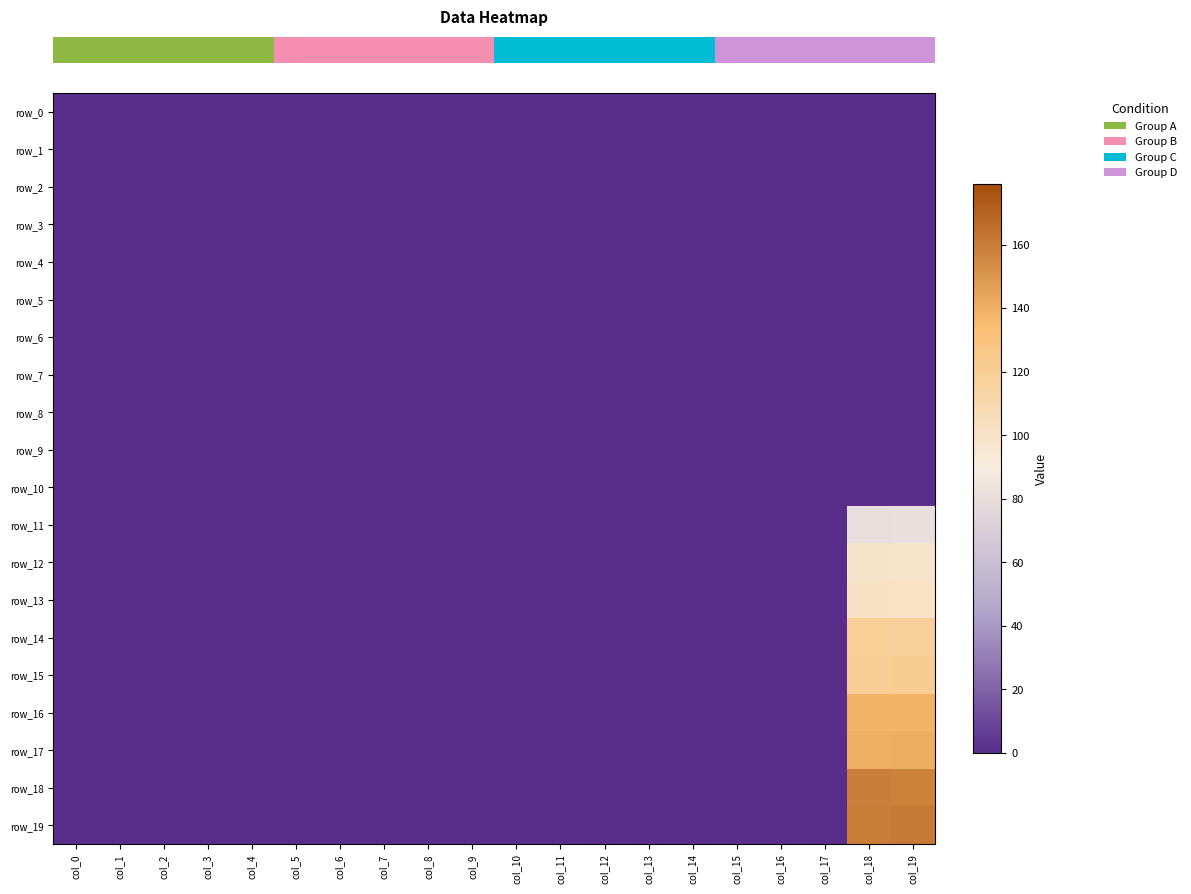

Which series changed the most between col_5 and col_12?

row_0